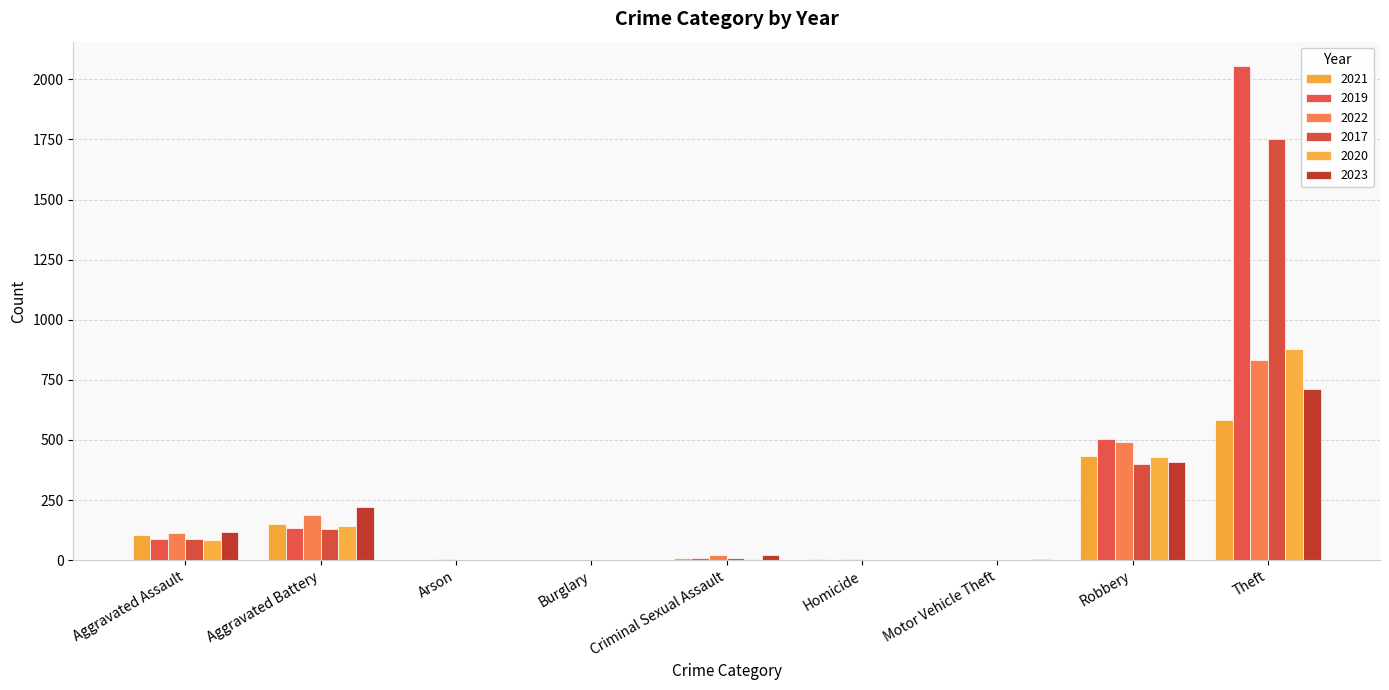

Count the number of categories in the chart.

9